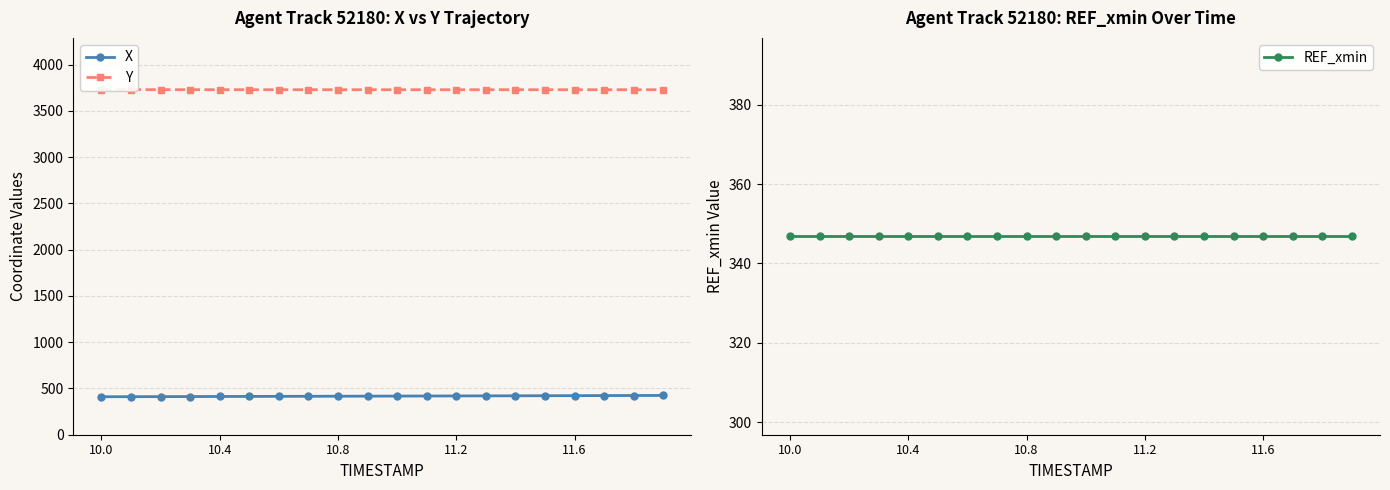

Where is the first local minimum for Y?

13